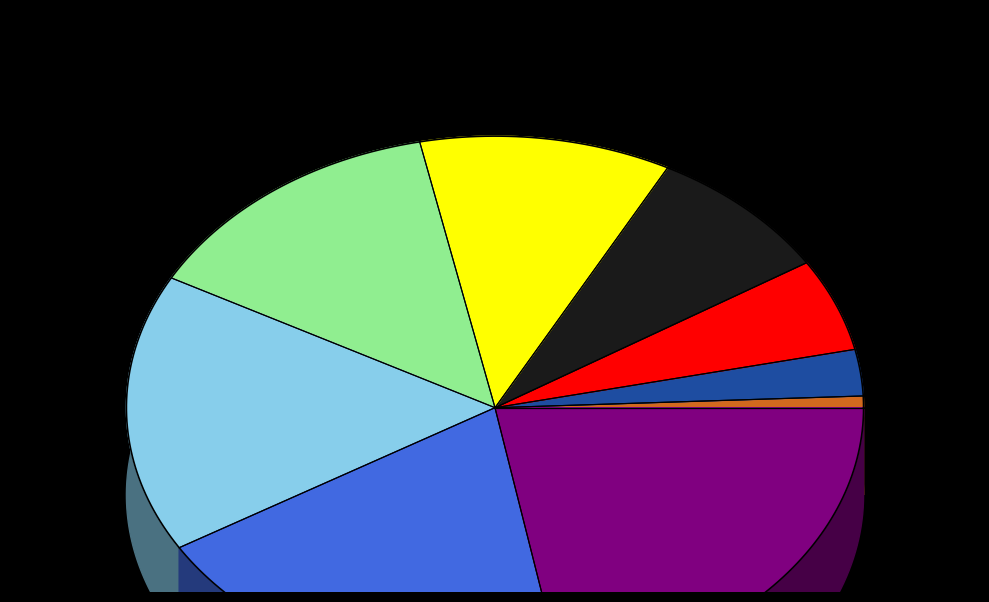

Do 4 and 3 together represent more than half of the pie?

No